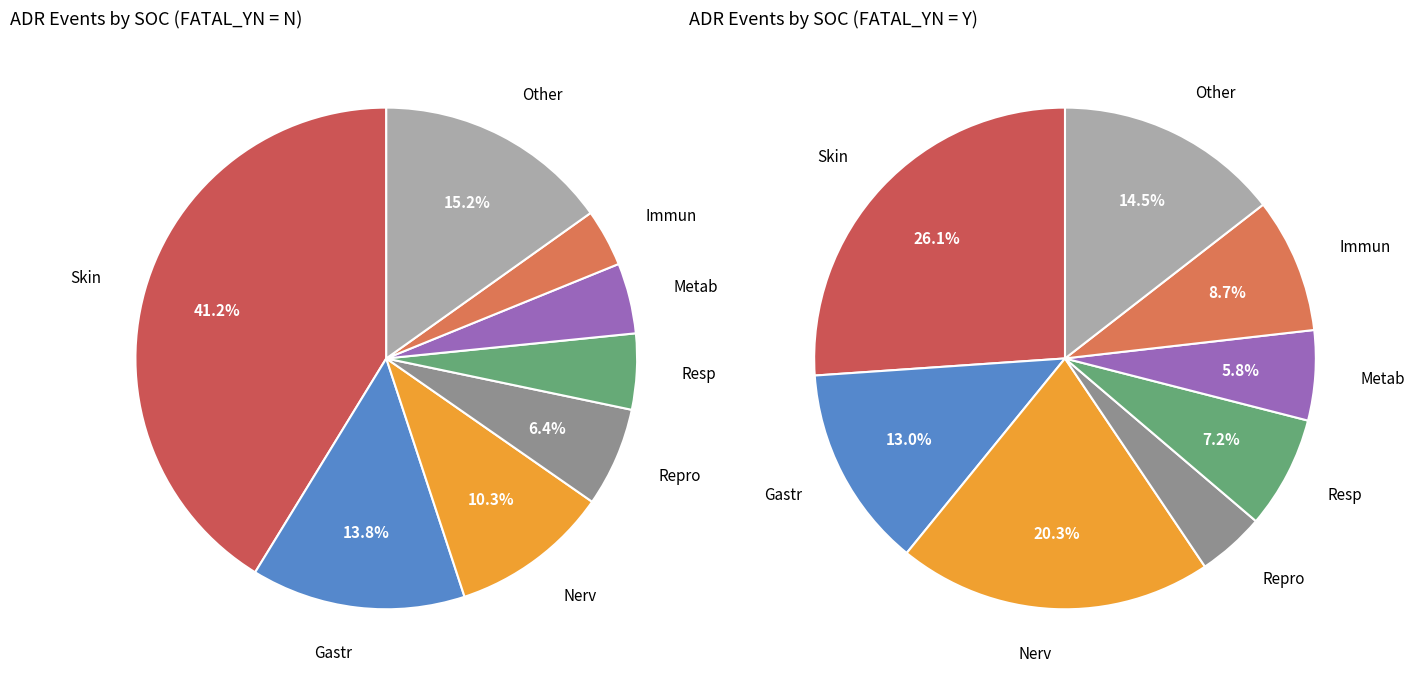

Is it true that Metab is 5% of the pie?

True